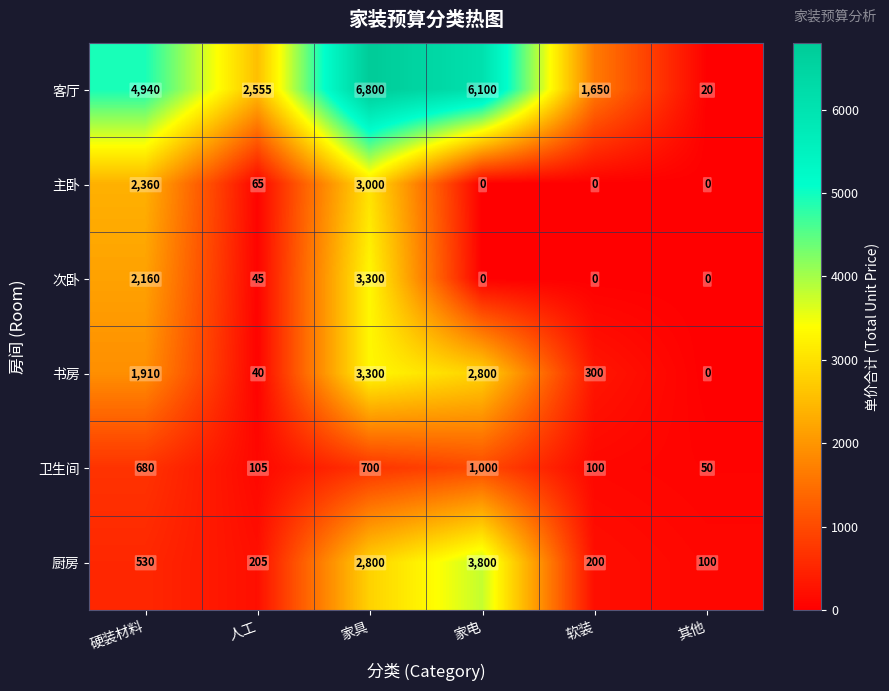

What is the lowest value of the 厨房 series?

100